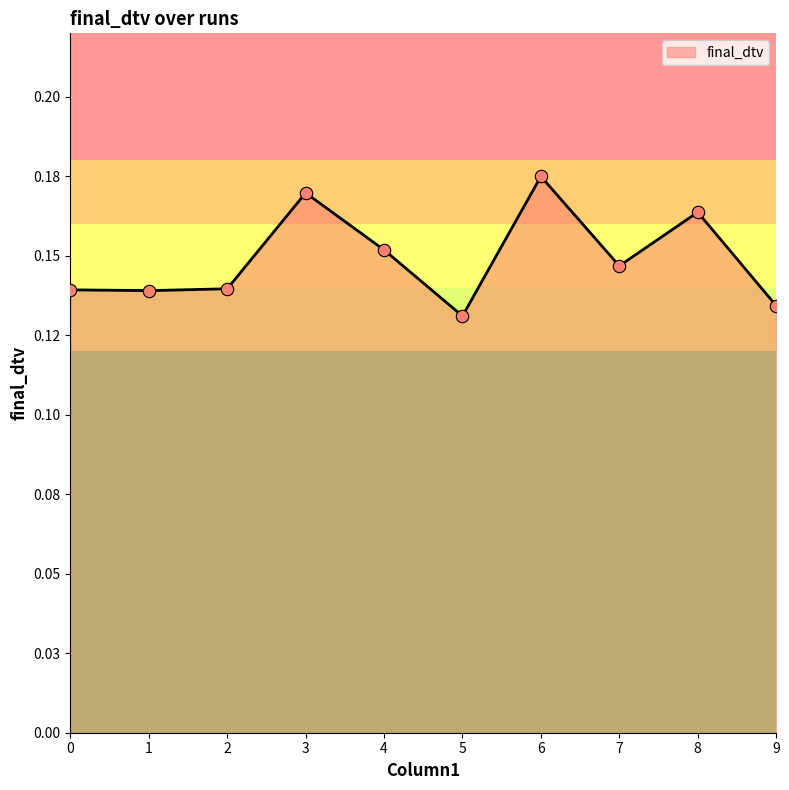

Which has a higher value, 3 or 2?

3